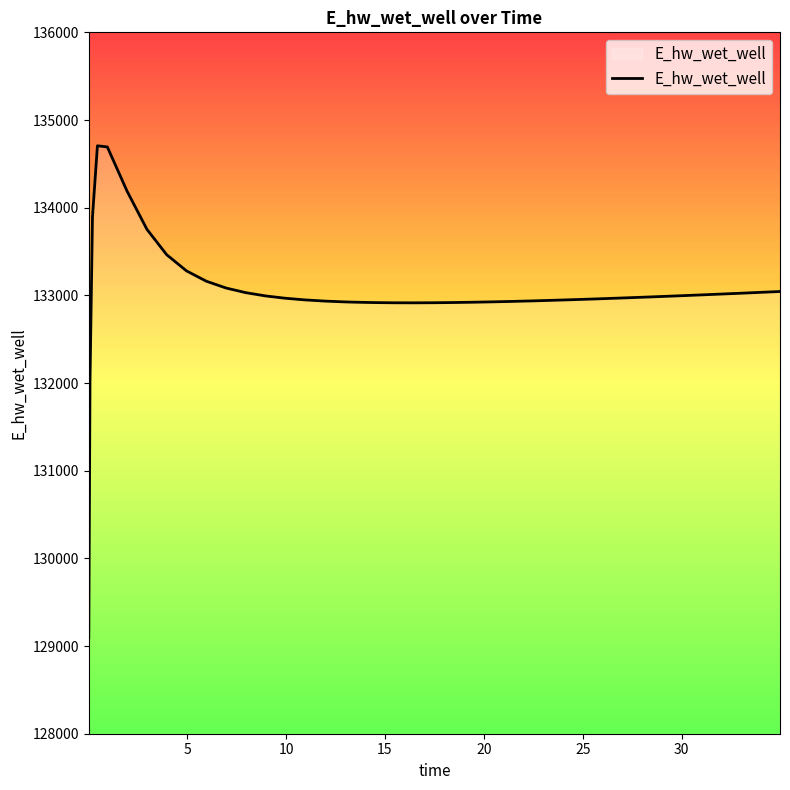

What is the difference between the maximum and minimum values?

5606.7